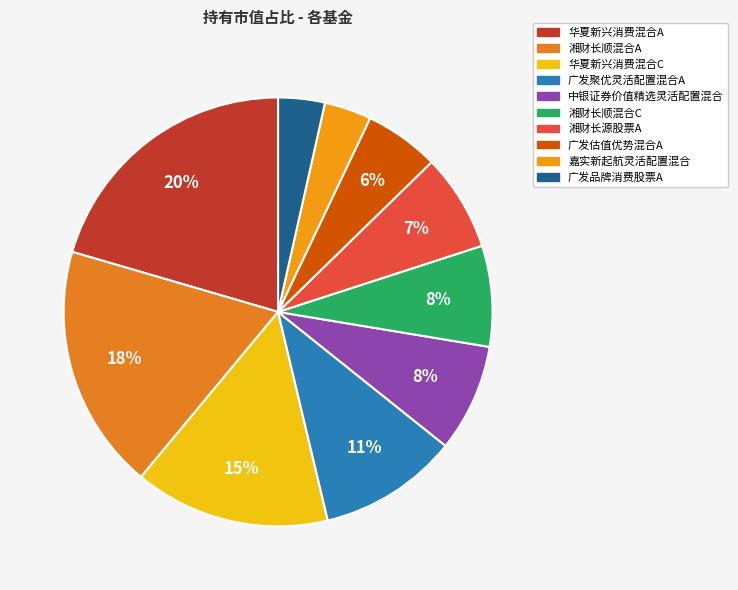

Do 嘉实新起航灵活配置混合 and 湘财长顺混合A together represent more than half of the pie?

No